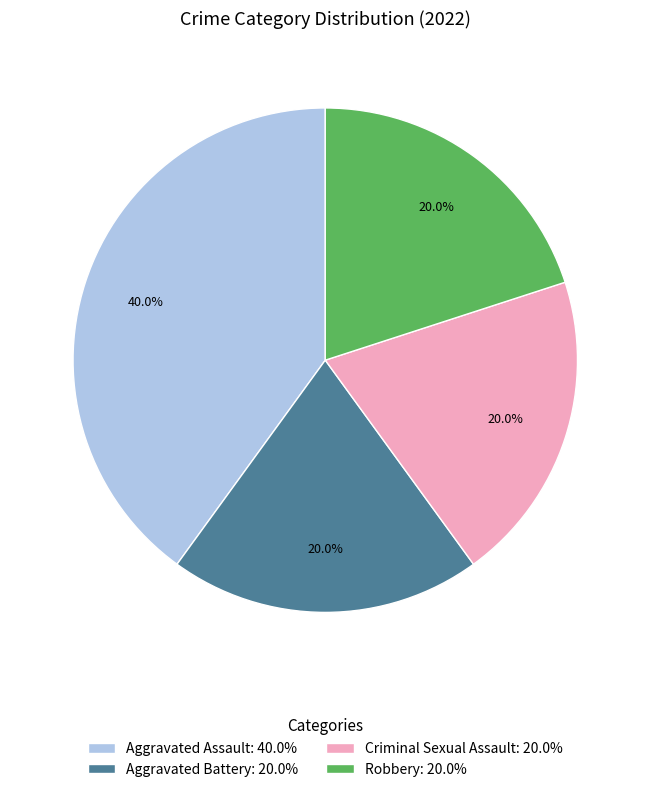

To the nearest percent, what is the difference between the largest and smallest slice percentages?

20%